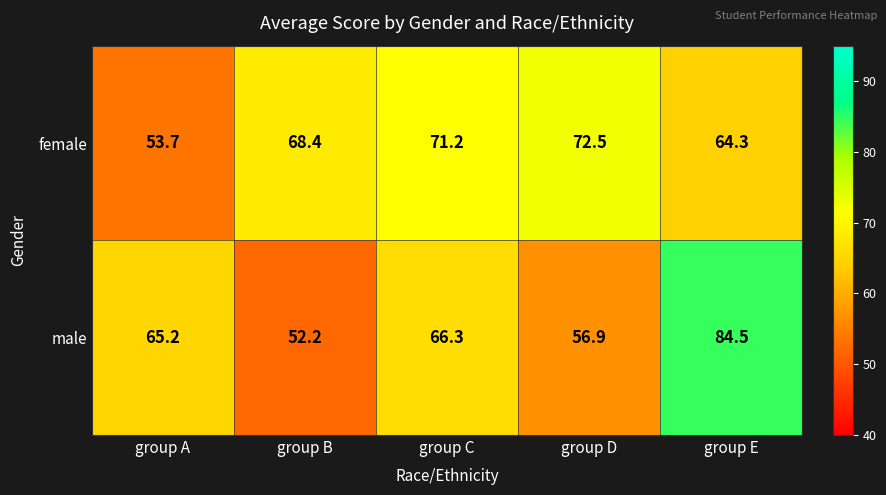

Reading left to right, transcribe all the data shown in this chart.

female: group A=53.7	group B=68.4	group C=71.2	group D=72.5	group E=64.3
male: group A=65.2	group B=52.2	group C=66.3	group D=56.9	group E=84.5